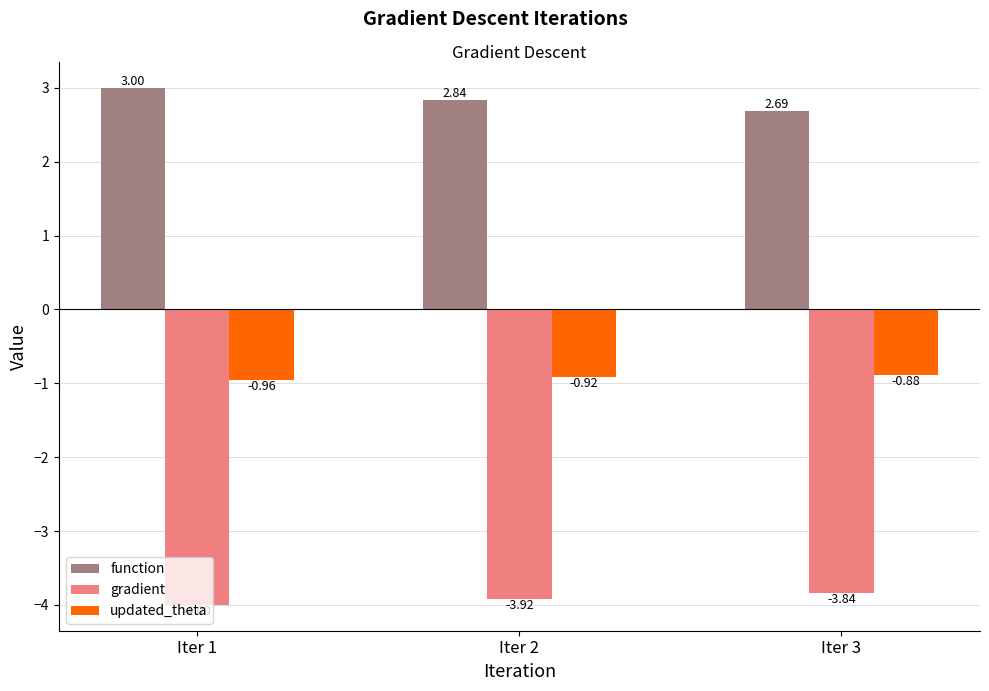

Which series has the largest total across all categories?

function